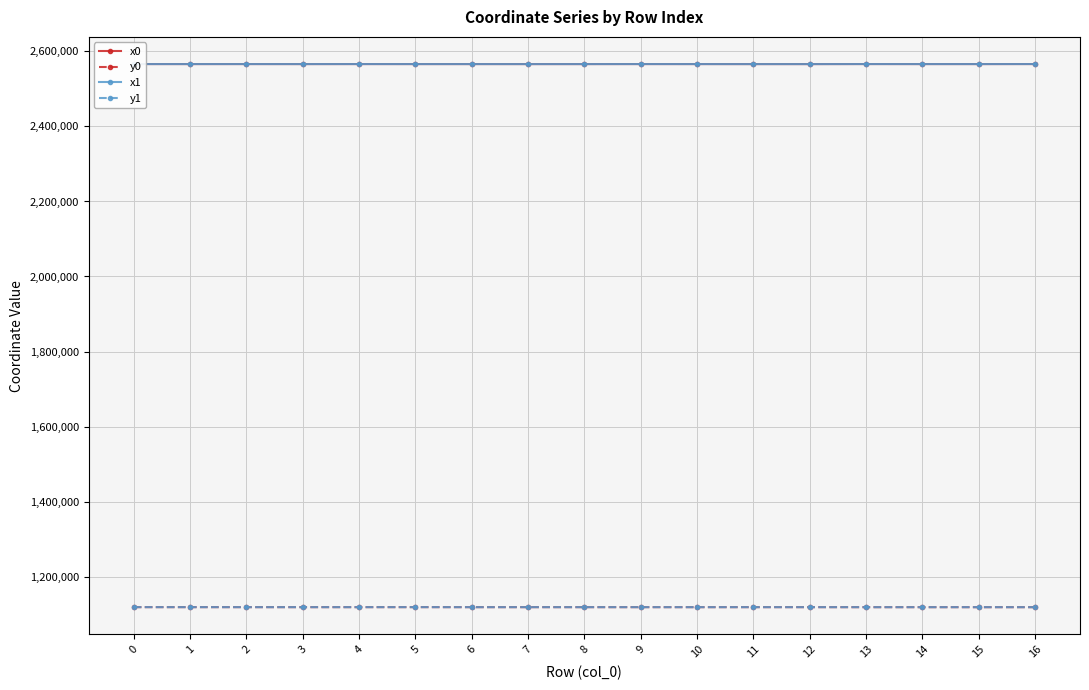

What is the greatest value displayed?

2566387.6